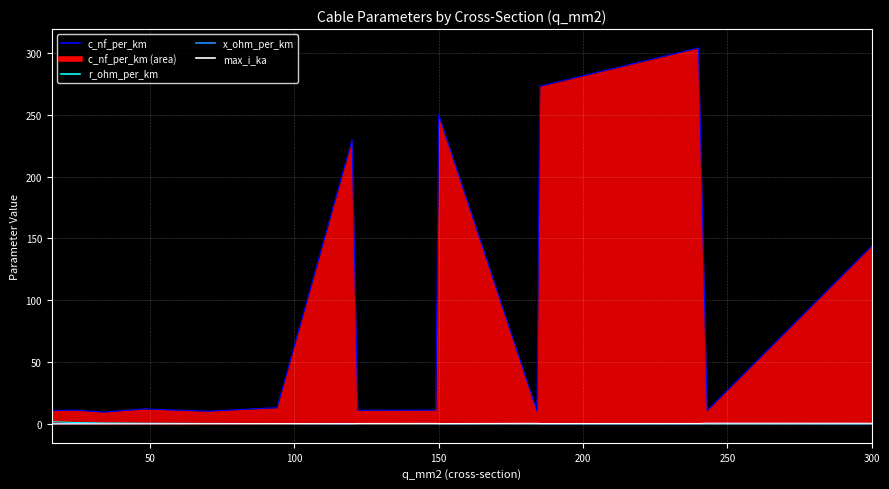

What is the value of the r_ohm_per_km point at the 14th from the left?

0.1